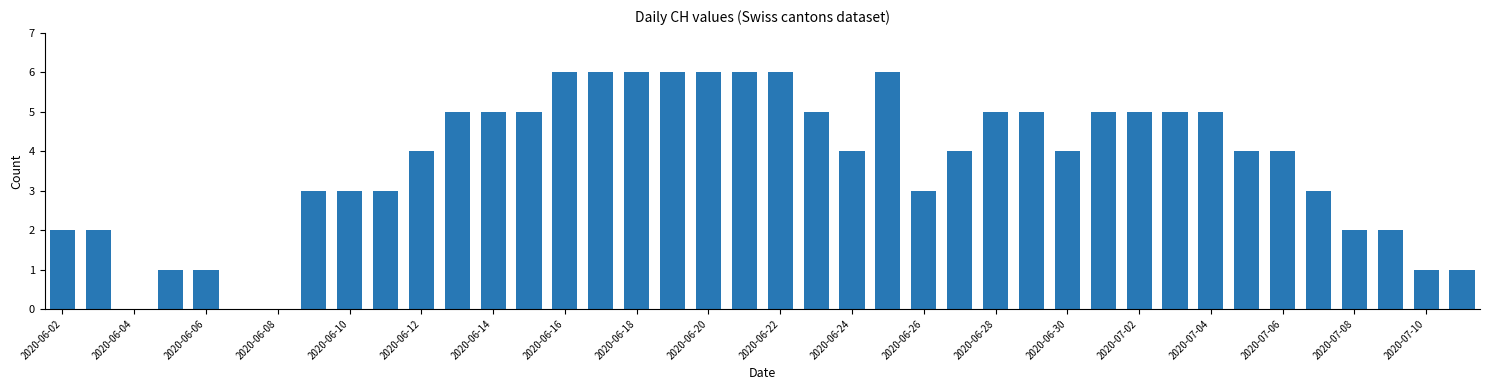

Reading right to left, extract all data points from this chart.

1	1	2	2	3	4	4	5	5	5	5	4	5	5	4	3	6	4	5	6	6	6	6	6	6	6	5	5	5	4	3	3	3	0	0	1	1	0	2	2